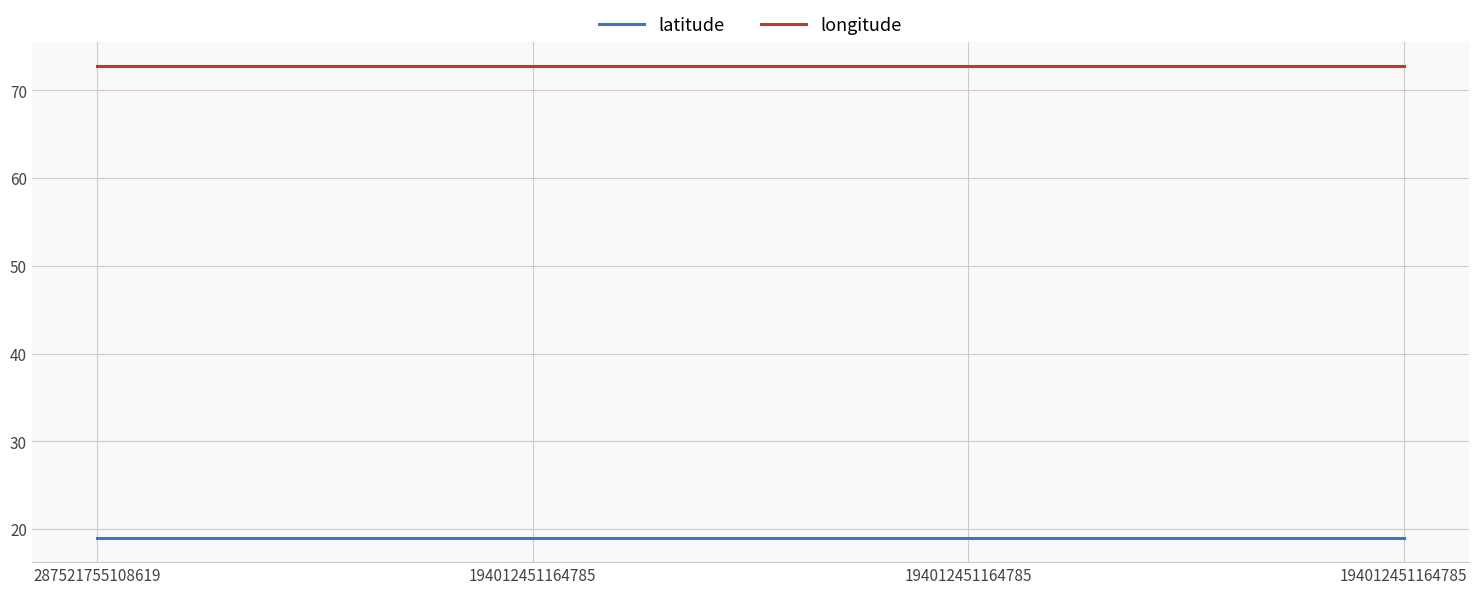

Count the number of data series in this chart.

2